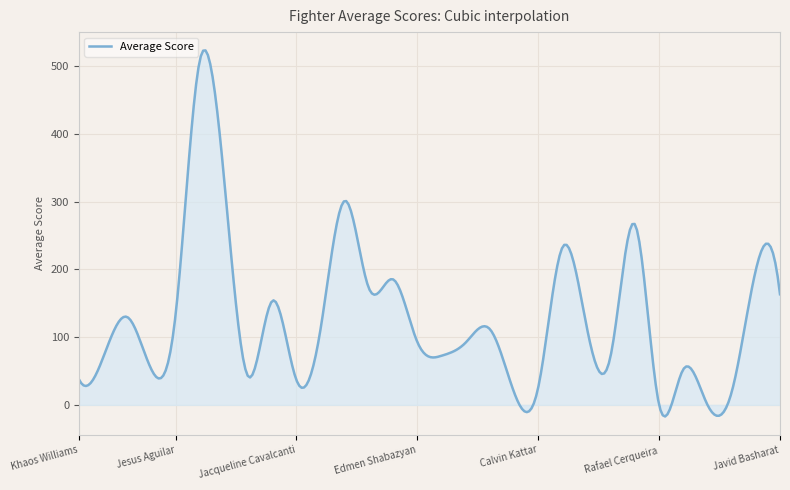

What is the difference between the maximum and minimum values?

540.5